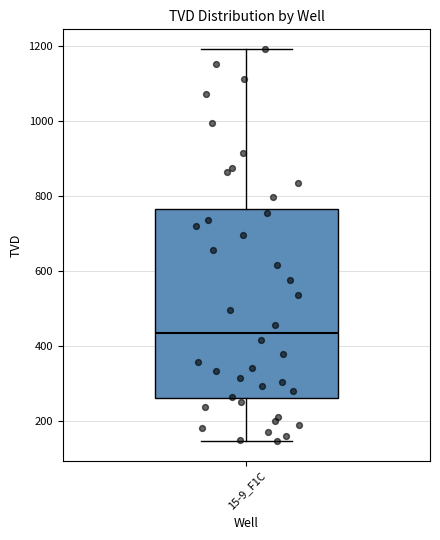

Where is the lower edge of the box for 15-9_F1C on the y-axis? The values are not printed on the chart, so give them approximately, as read against the axis.

260